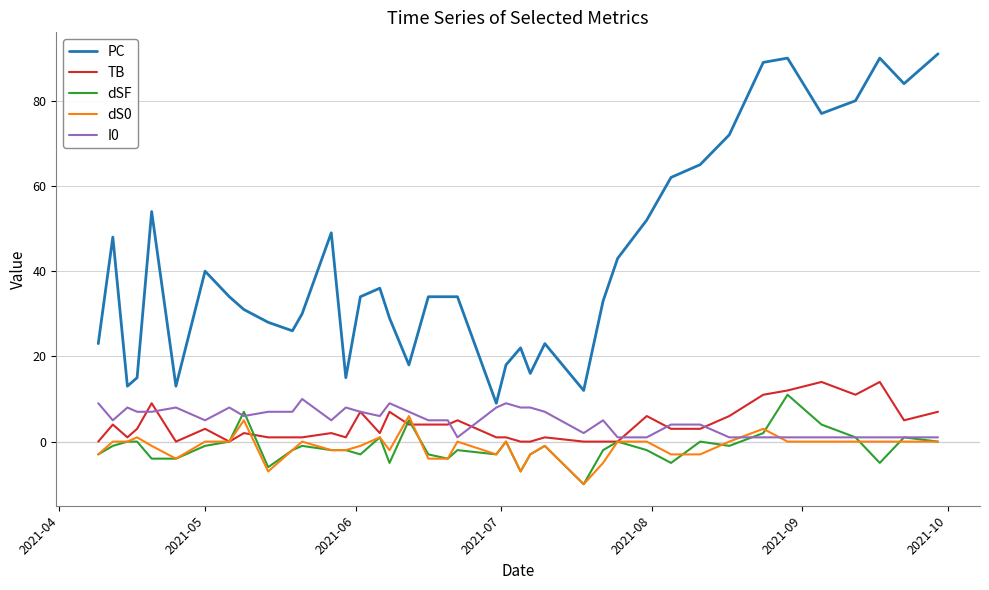

Reading left to right, what are all the values shown in this chart?

PC: 23	48	13	15	54	13	40	34	31	28	26	30	49	15	34	36	29	18	34	34	34	9	18	22	16	23	12	33	43	52	62	65	72	89	90	77	80	90	84	91
TB: 0	4	1	3	9	0	3	0	2	1	1	1	2	1	7	2	7	4	4	4	5	1	1	0	0	1	0	0	0	6	3	3	6	11	12	14	11	14	5	7
dSF: -3	-1	0	0	-4	-4	-1	0	7	-6	-2	-1	-2	-2	-3	1	-5	5	-3	-4	-2	-3	0	-7	-3	-1	-10	-2	0	-2	-5	0	-1	2	11	4	1	-5	1	0
dS0: -3	0	0	1	-1	-4	0	0	5	-7	-2	0	-2	-2	-1	1	-2	6	-4	-4	0	-3	0	-7	-3	-1	-10	-5	0	0	-3	-3	0	3	0	0	0	0	0	0
I0: 9	5	8	7	7	8	5	8	6	7	7	10	5	8	7	6	9	7	5	5	1	8	9	8	8	7	2	5	1	1	4	4	1	1	1	1	1	1	1	1